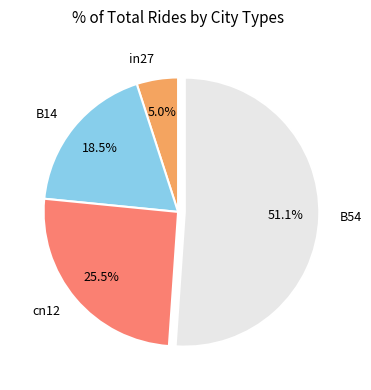

Between in27 and B54, which is larger?

B54